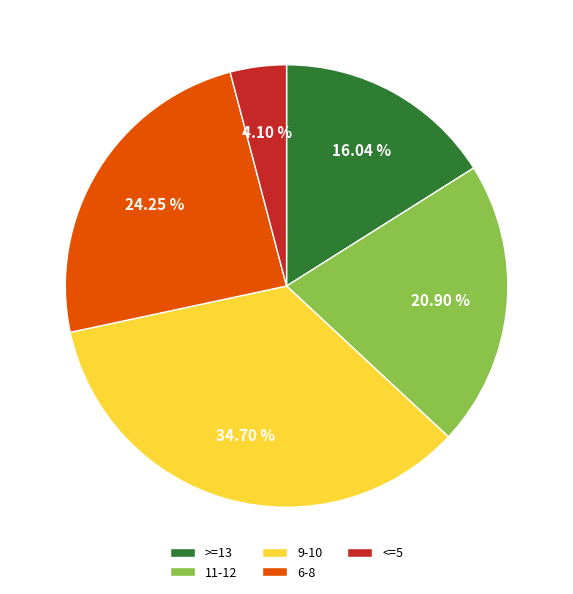

Count the number of slices in the pie.

5